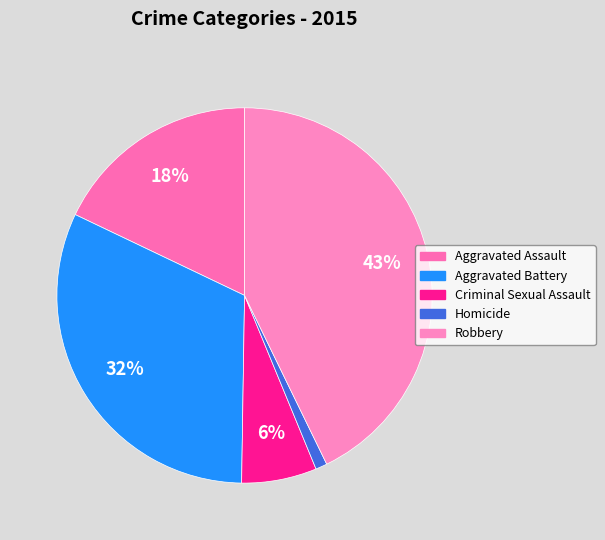

To the nearest percent, what percentage of the pie is Criminal Sexual Assault?

6%